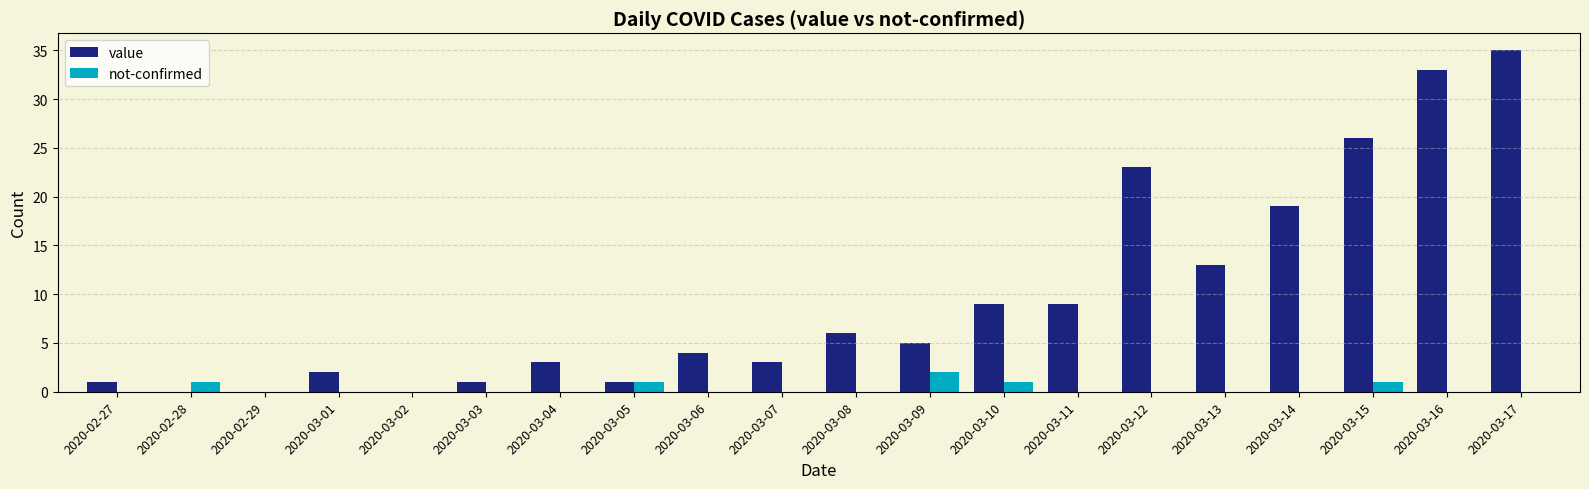

What is the sum of all value values?

193